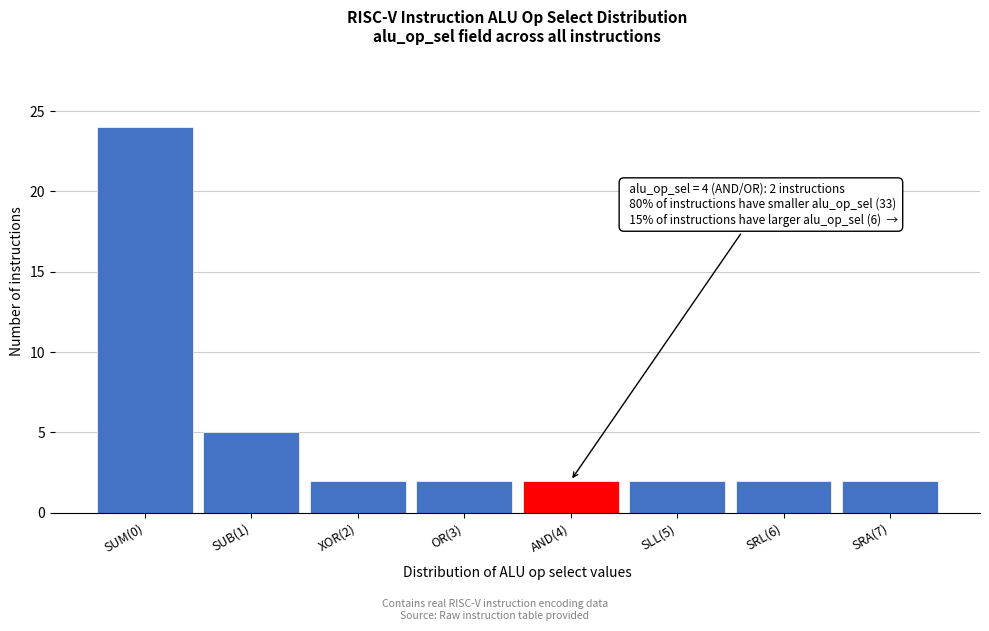

Reading left to right, list all the values displayed in this chart.

24	5	2	2	2	2	2	2